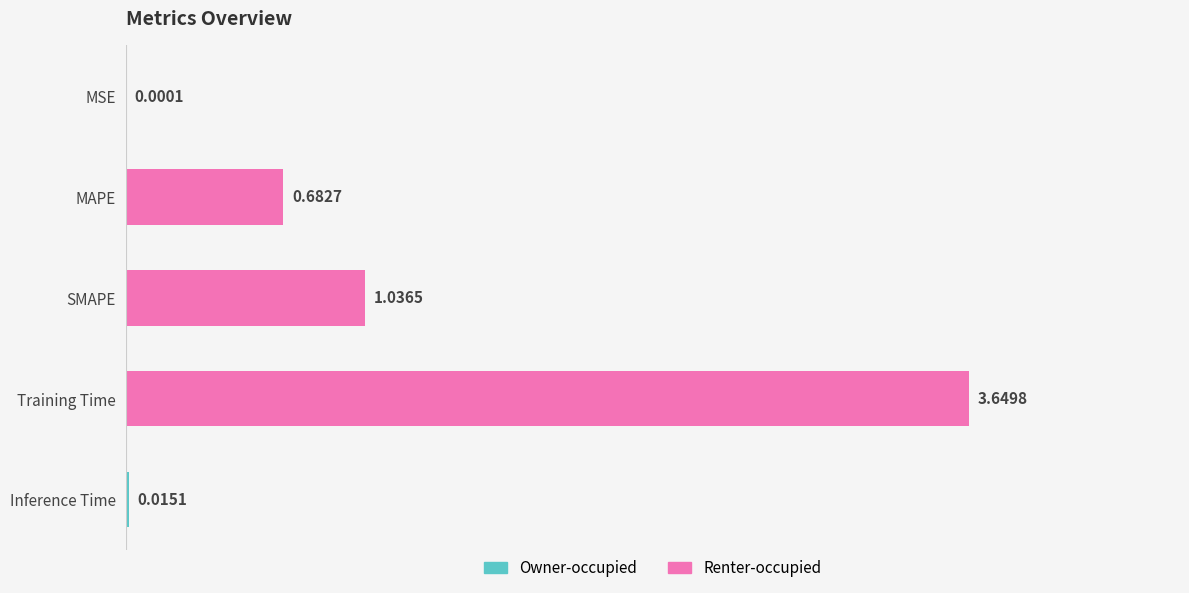

What is the average value?

1.1